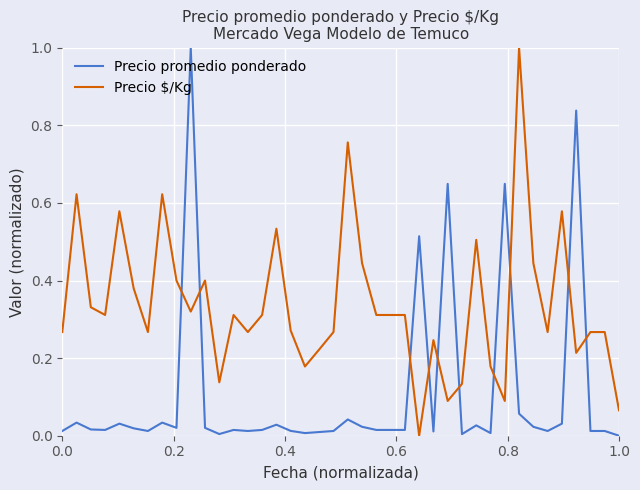

How many times do Precio promedio ponderado and Precio $/Kg cross each other?

10